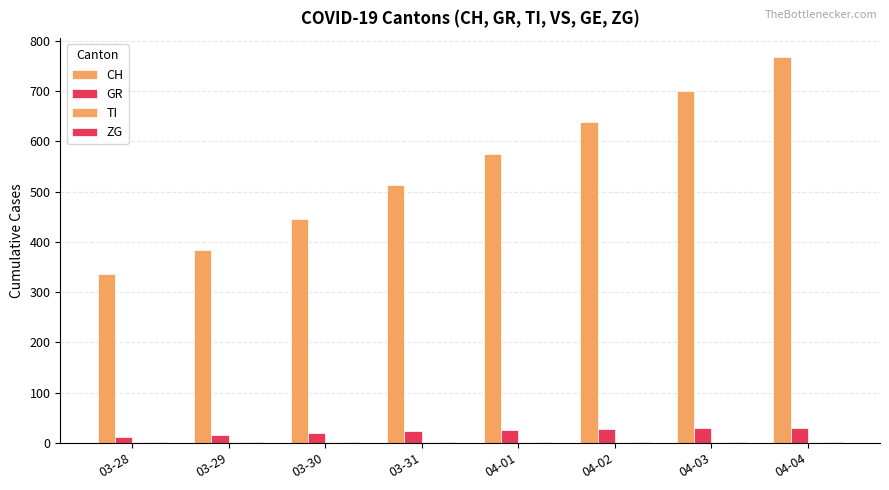

What is the label of the 6th bar from the right?

03-30